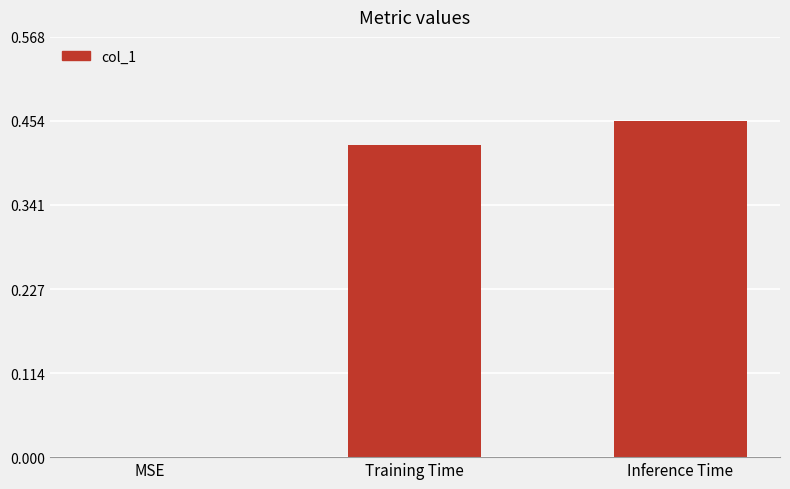

Are the bars horizontal?

No